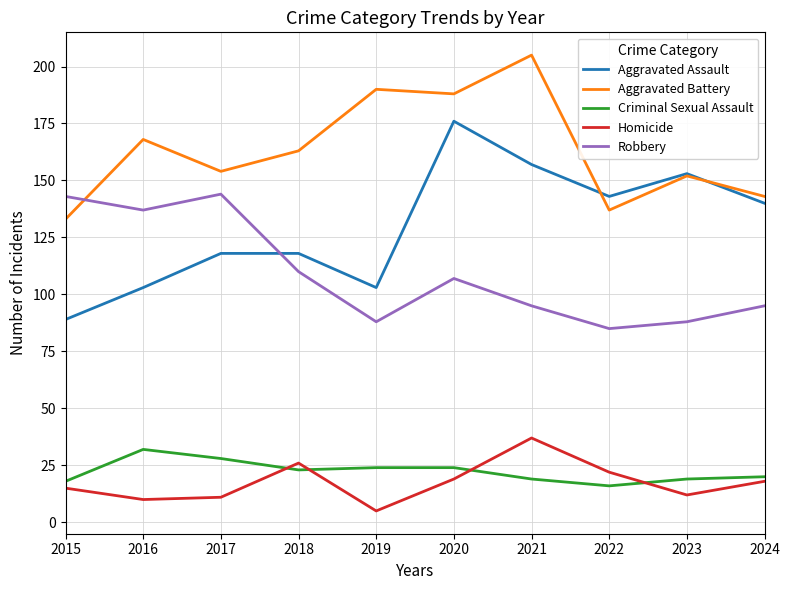

How many lines are shown in the chart?

5